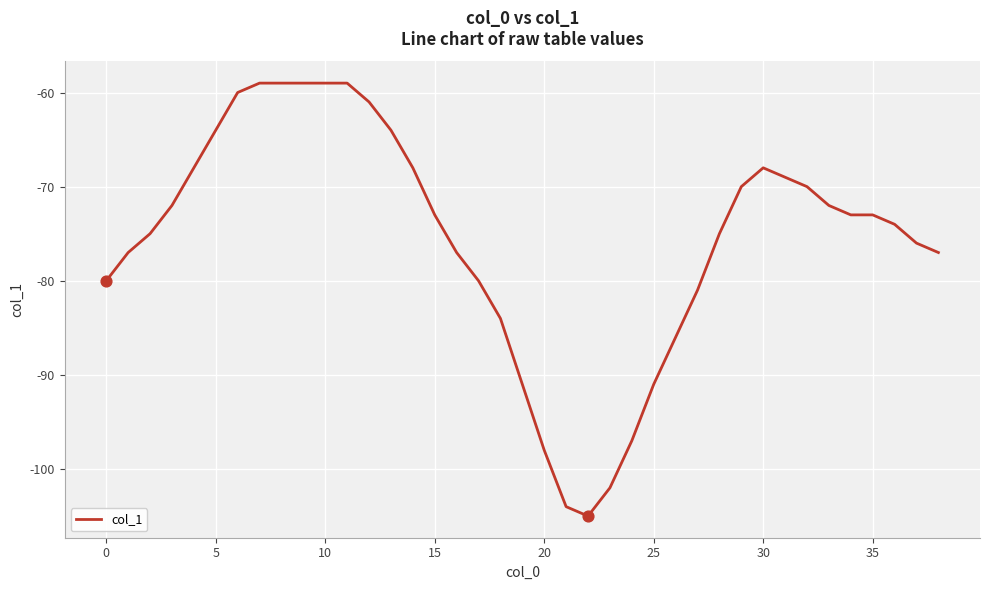

What is the difference between the maximum and minimum values?

46